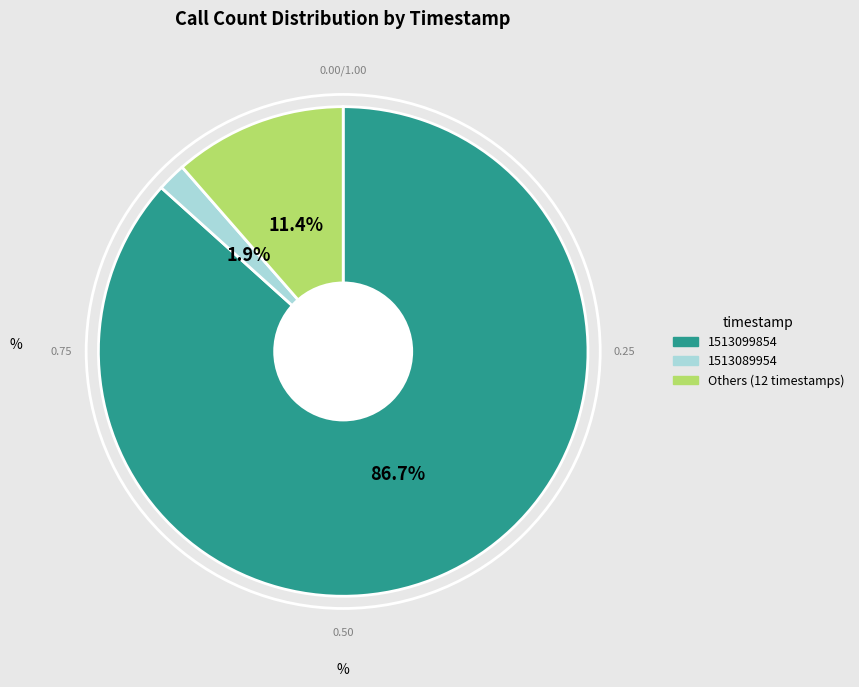

Is there any slice that represents more than half of the pie?

Yes